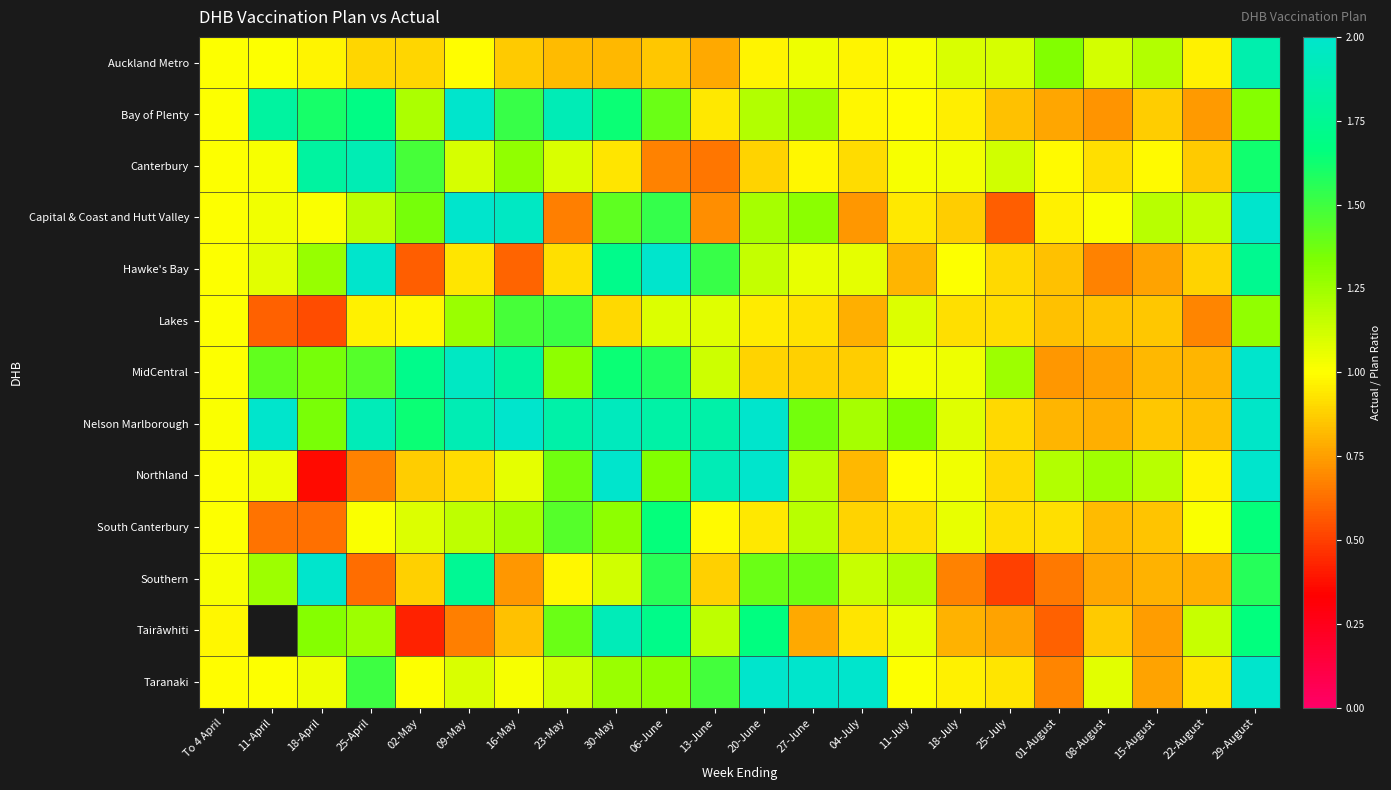

The Auckland Metro series shows 0.8 at 13-June. True or false?

True